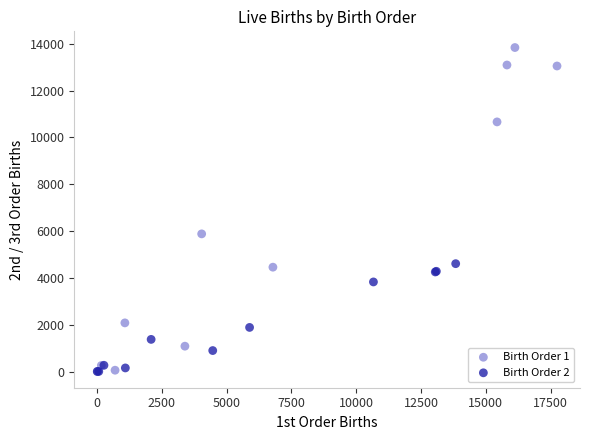

What are all the series names shown in the legend?

Birth Order 1, Birth Order 2